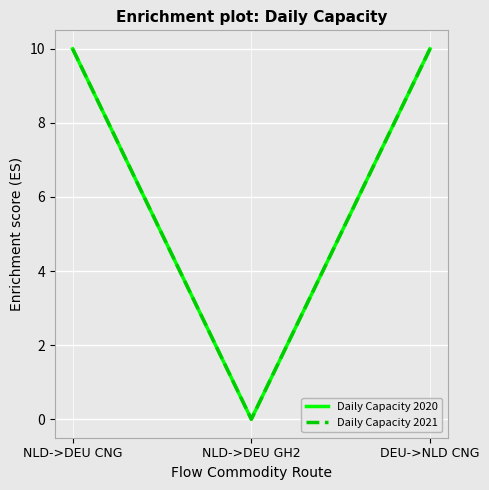

Does the chart display data point markers on the line(s)?

No